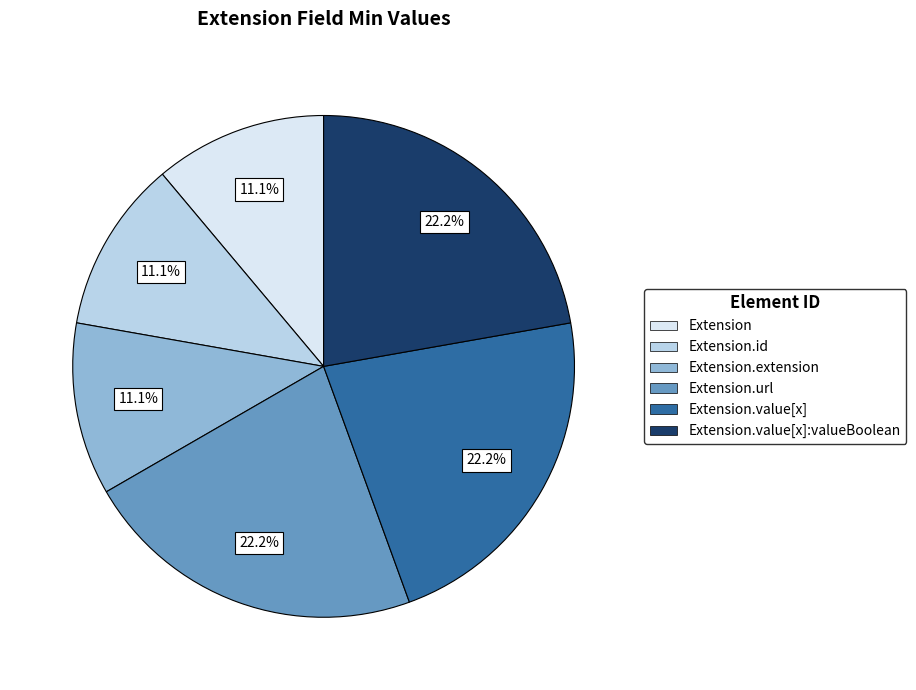

Does any single category account for the majority?

No